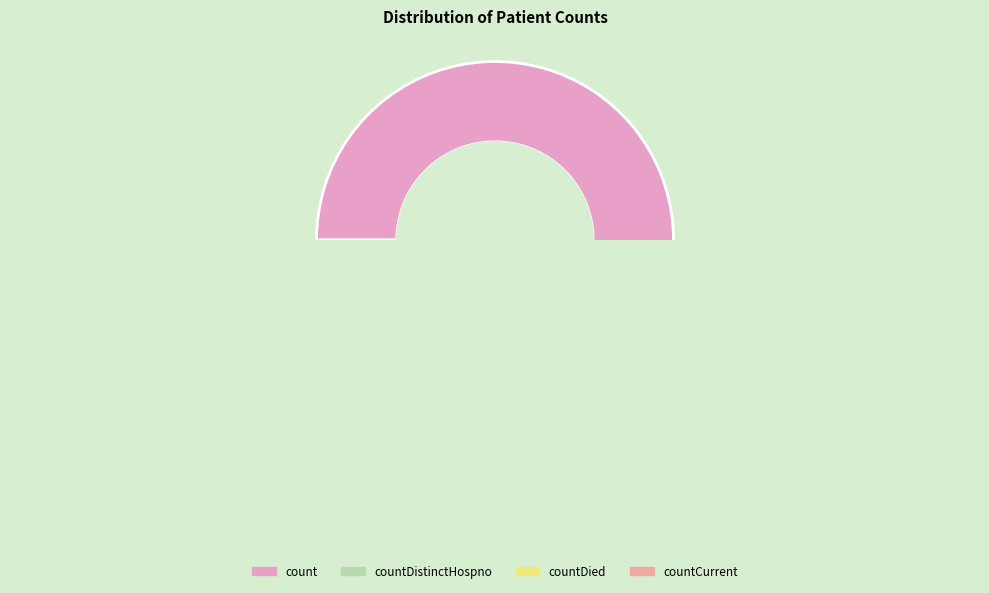

Which slice represents more than half of the pie?

count